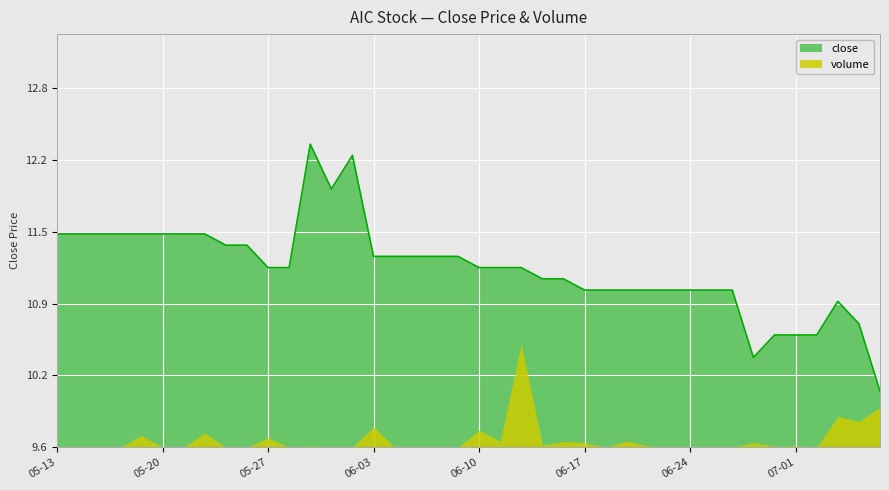

What is the maximum value shown in the chart?

12.3